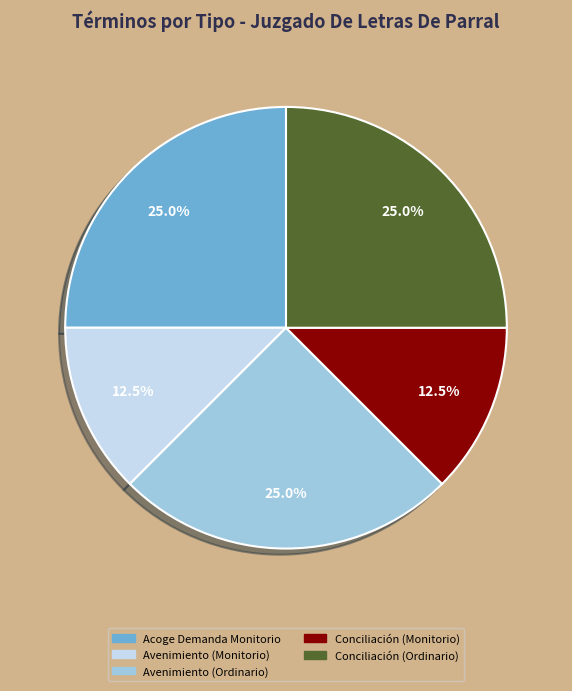

Approximately how many times larger is the value at Conciliación (Monitorio) compared to Conciliación (Ordinario)?

0.5